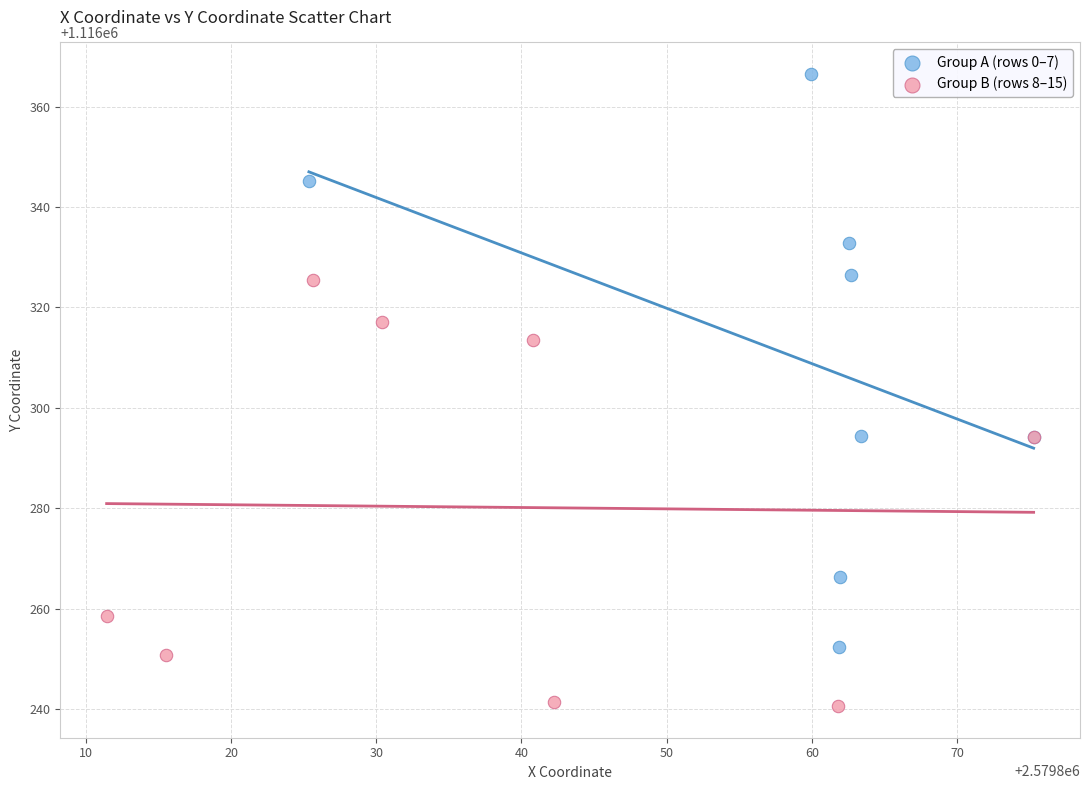

Which series reaches the minimum Y coordinate?

Group B (rows 8–15)